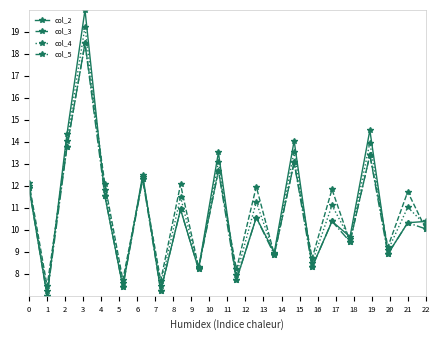

How many lines are shown in the chart?

4